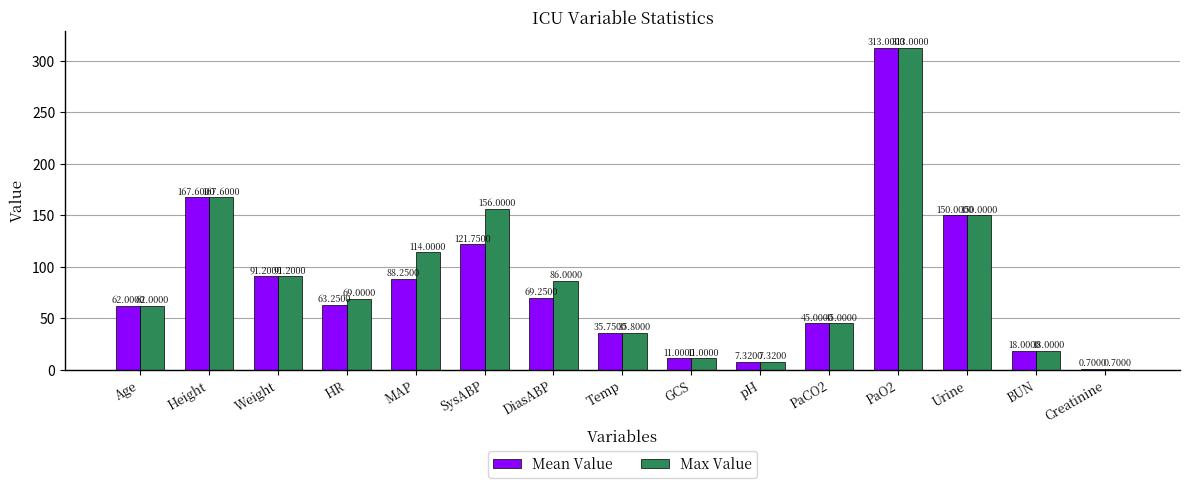

Is it true that Max Value equals 23.7 at Temp?

False